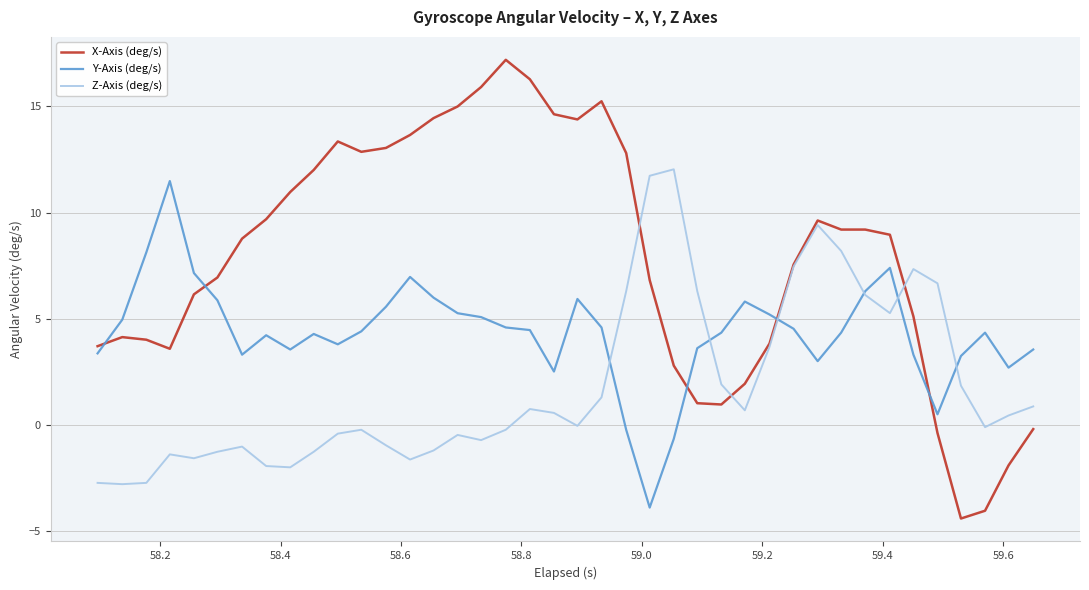

Which series has the largest range (max minus min)?

X-Axis (deg/s)